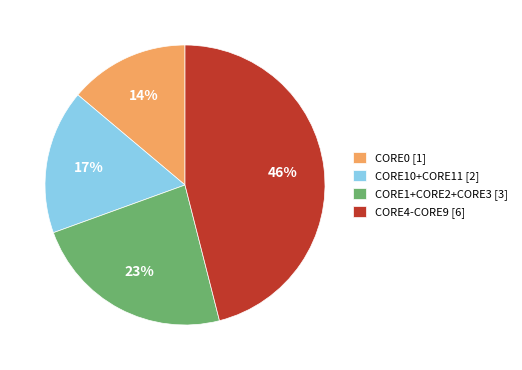

Count the number of slices in the pie.

4